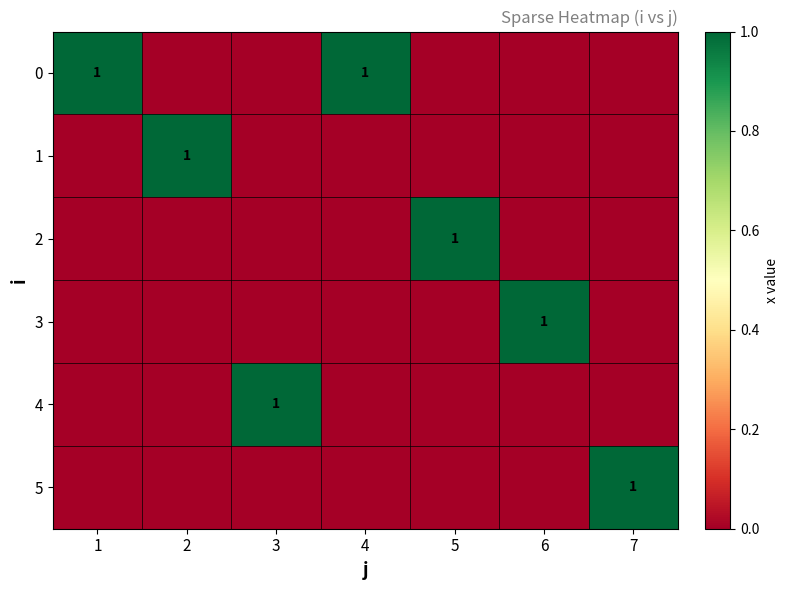

True or false: 0 has a value of 2 at 1.

False